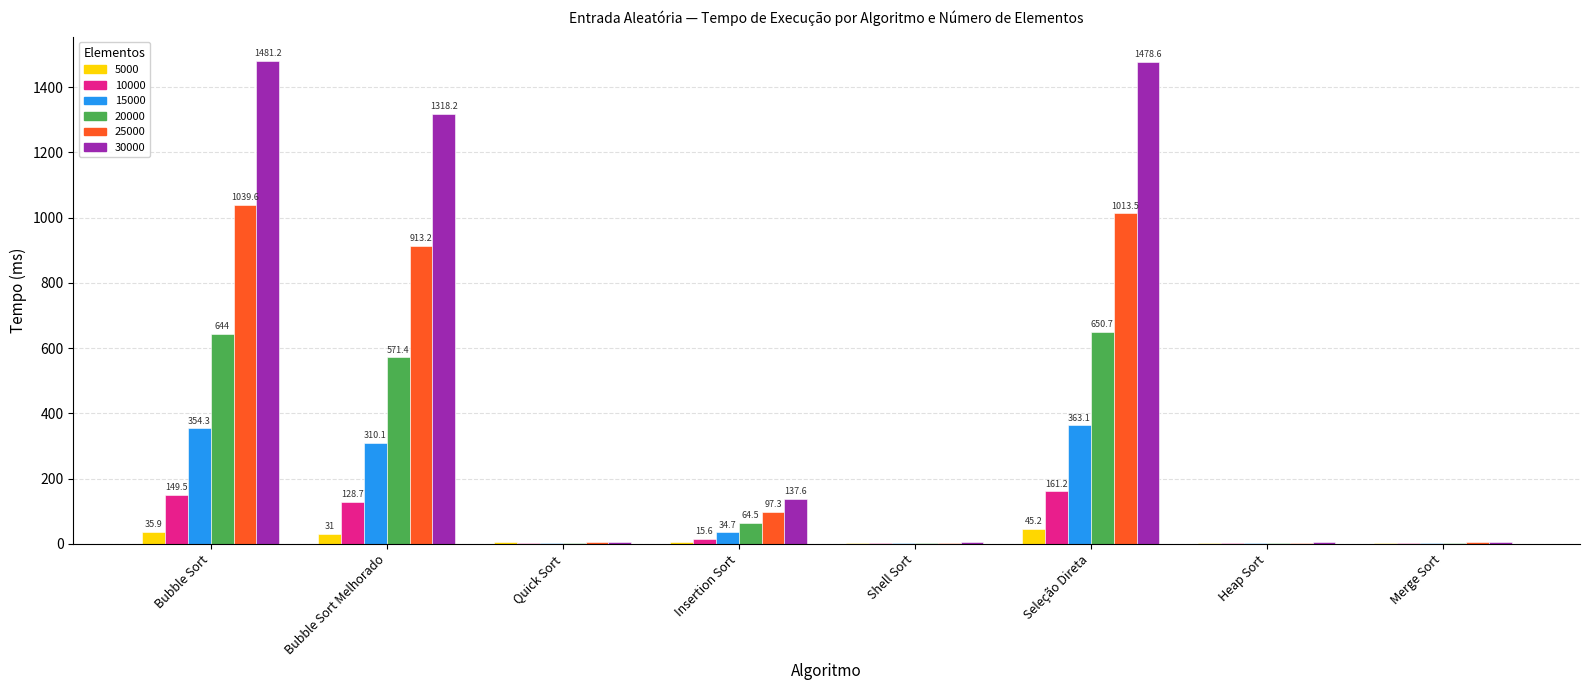

Is it true that 20000 equals 999.9 at Bubble Sort?

False